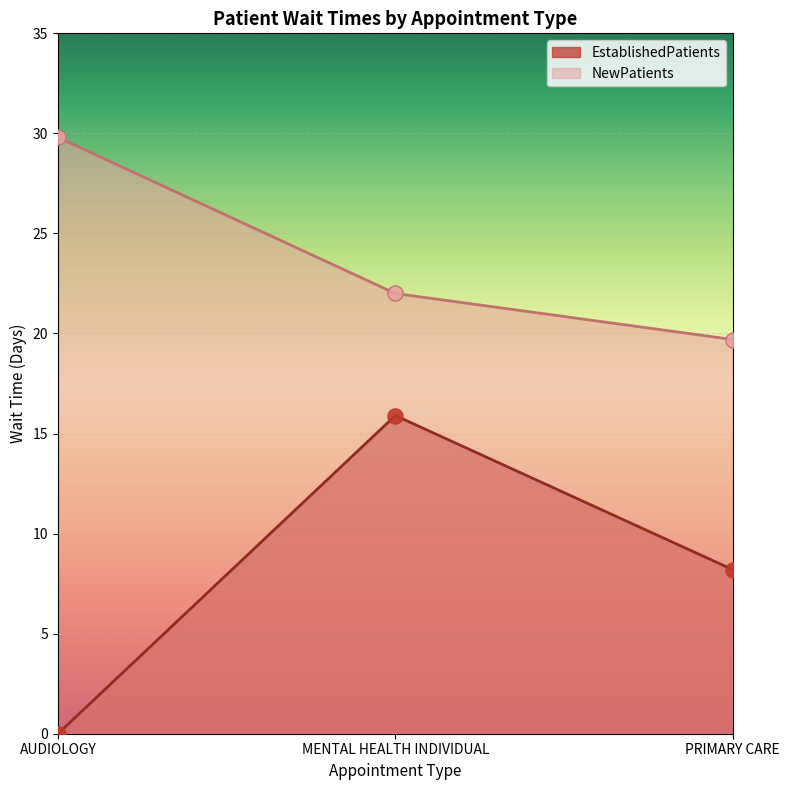

Which series has the largest total across all categories?

NewPatients